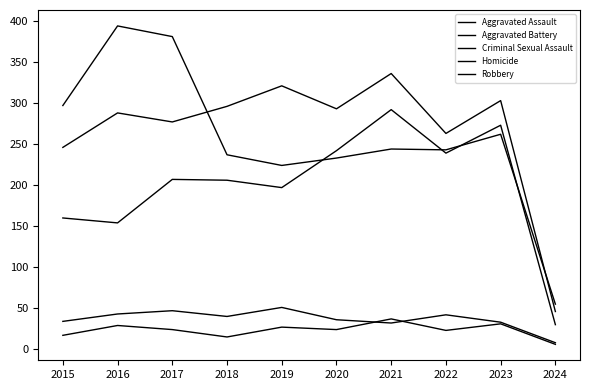

The value of Homicide at 2019 is 27. True or false?

True